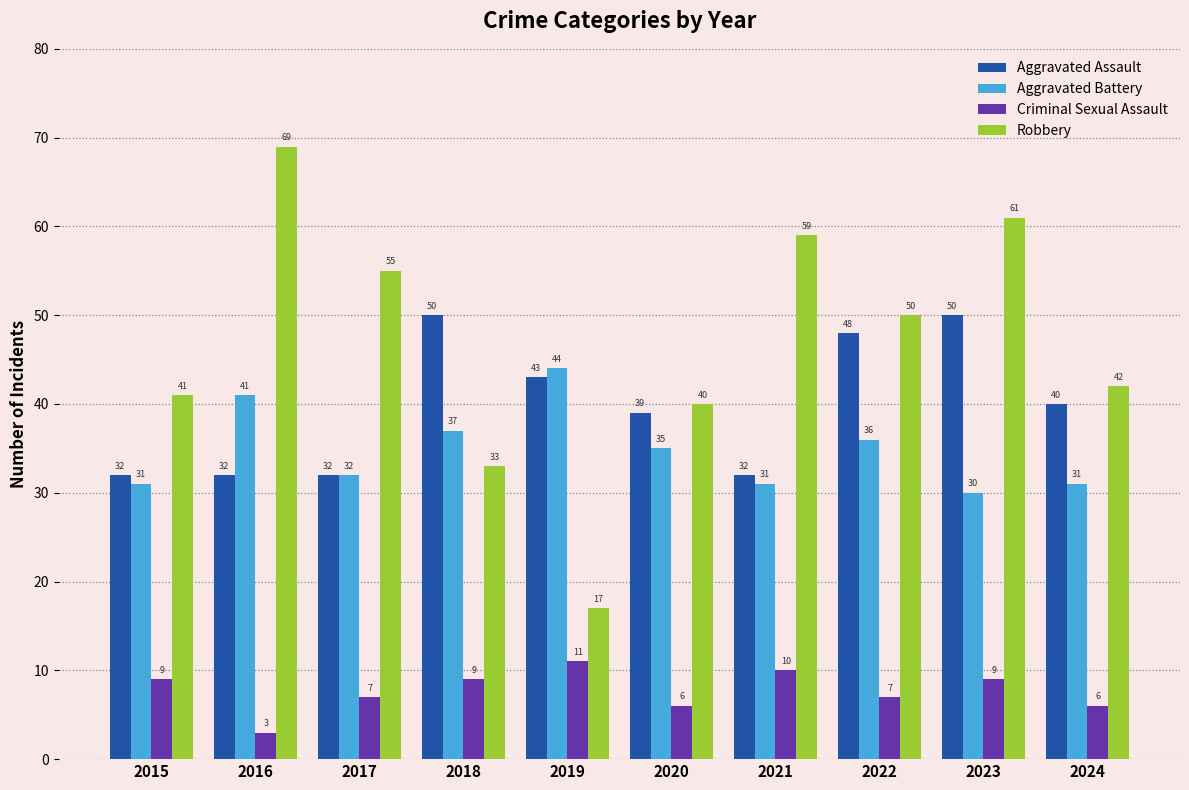

Which category has the lowest value in the Robbery series?

2019